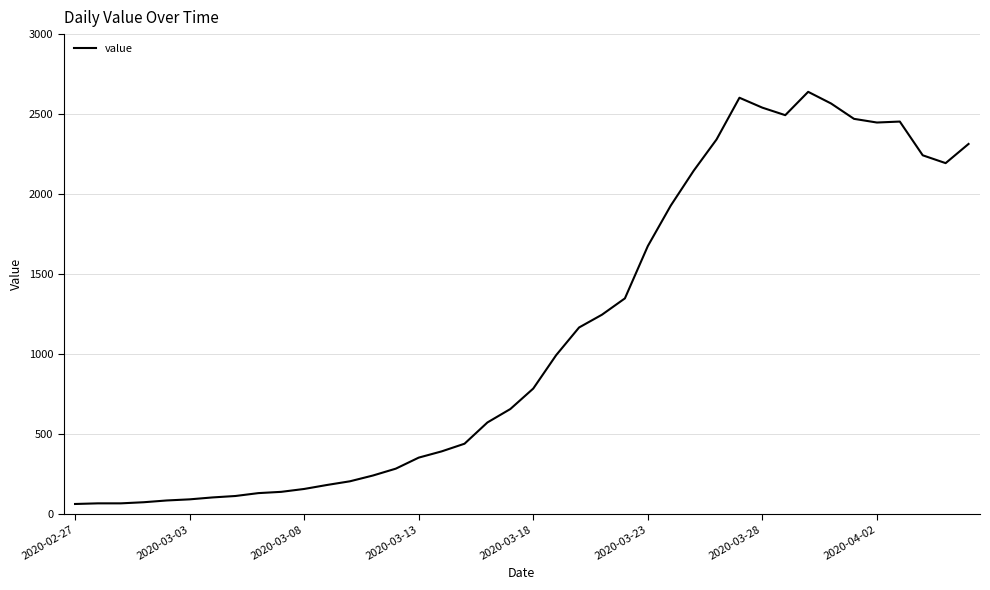

What is the maximum value shown in the chart?

2639